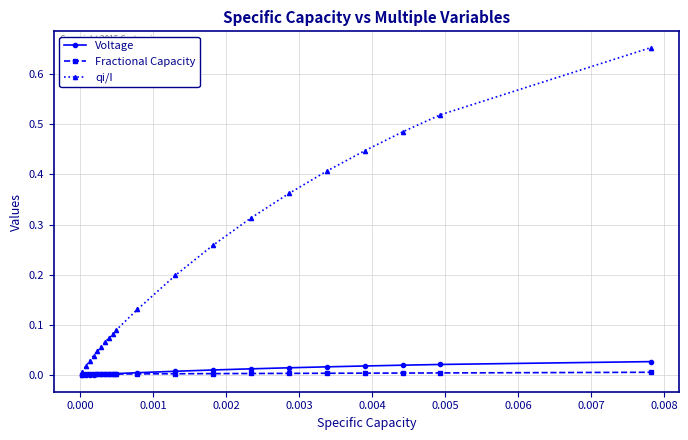

Which series has the largest total across all categories?

qi/I